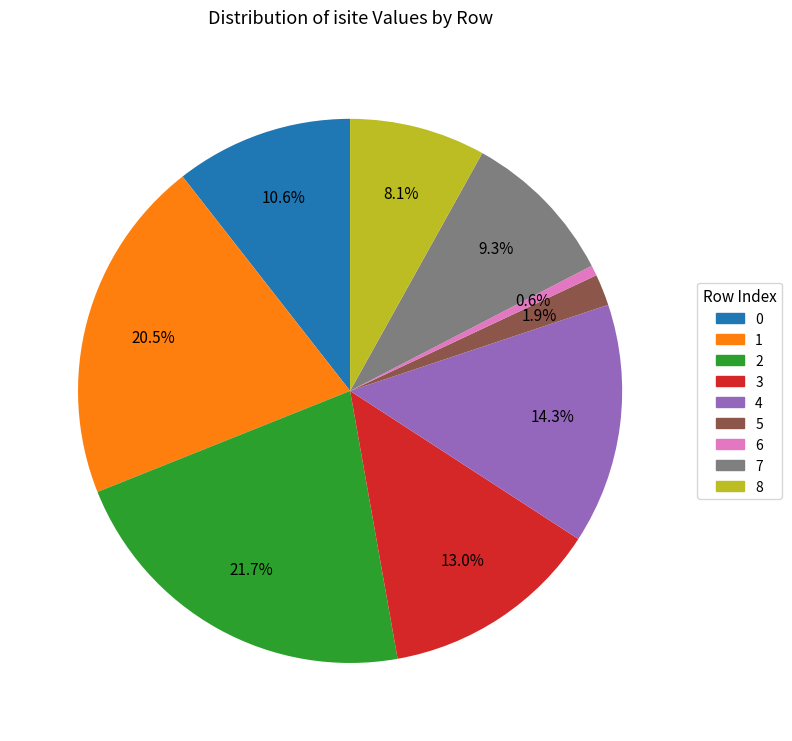

Is it true that 6 is 11% of the pie?

False